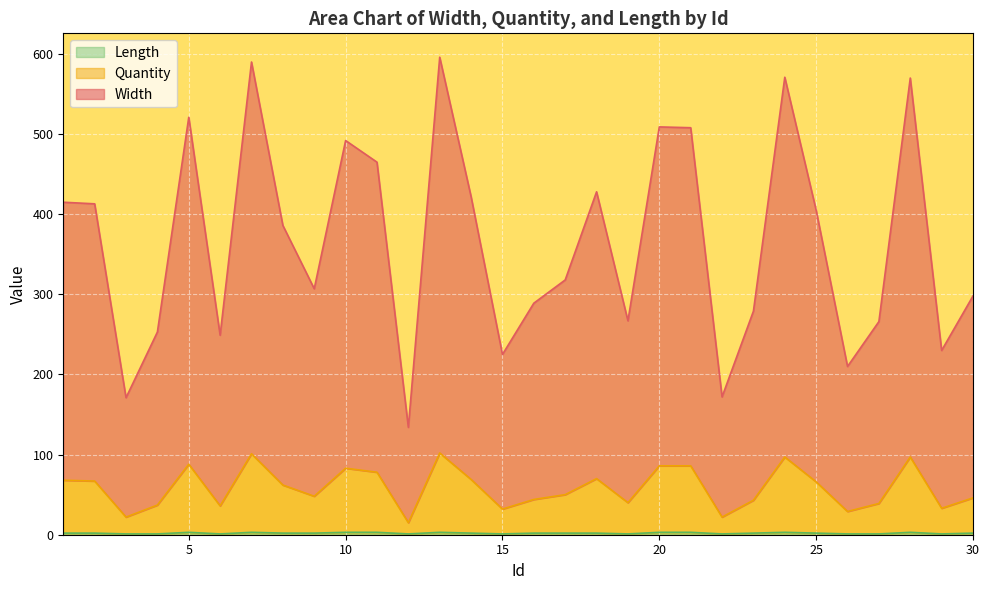

List the series in order of their peak value, highest first.

Width, Quantity, Length